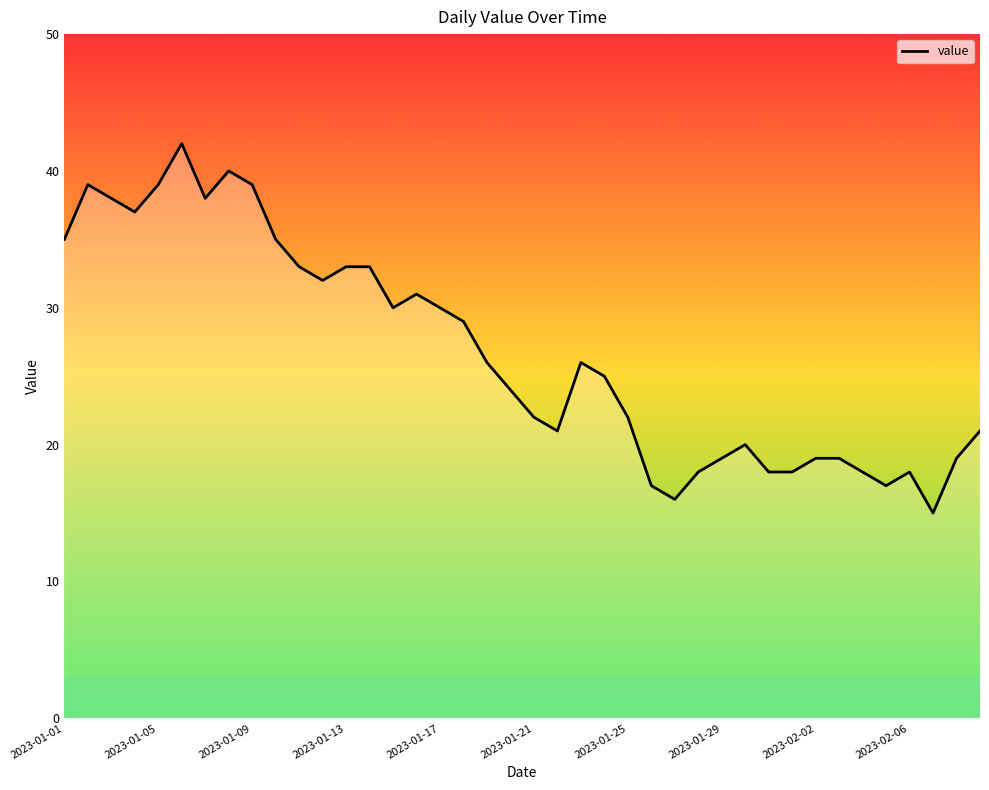

What is the difference between the maximum and minimum values?

27